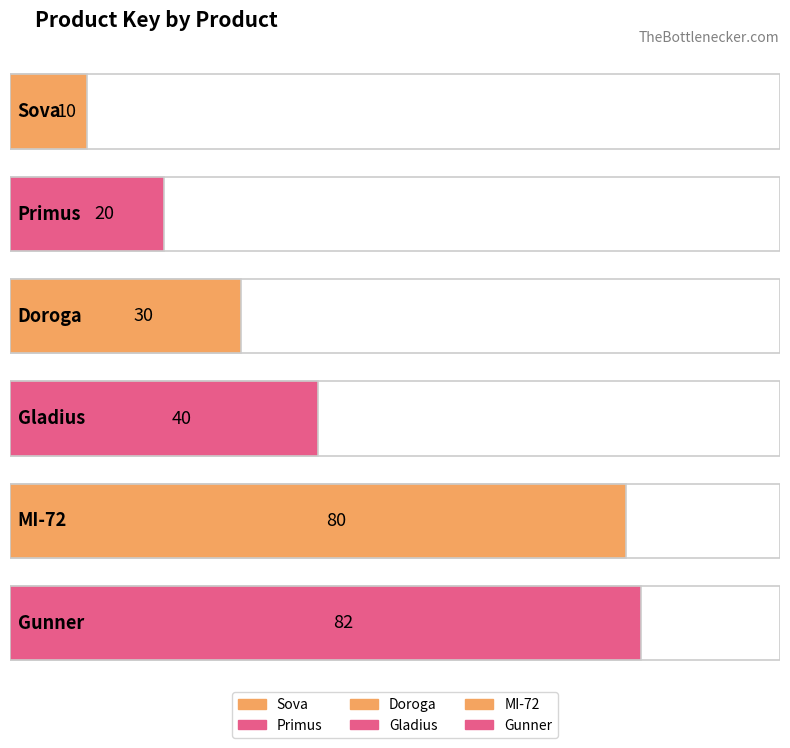

What is the maximum value shown in the chart?

82